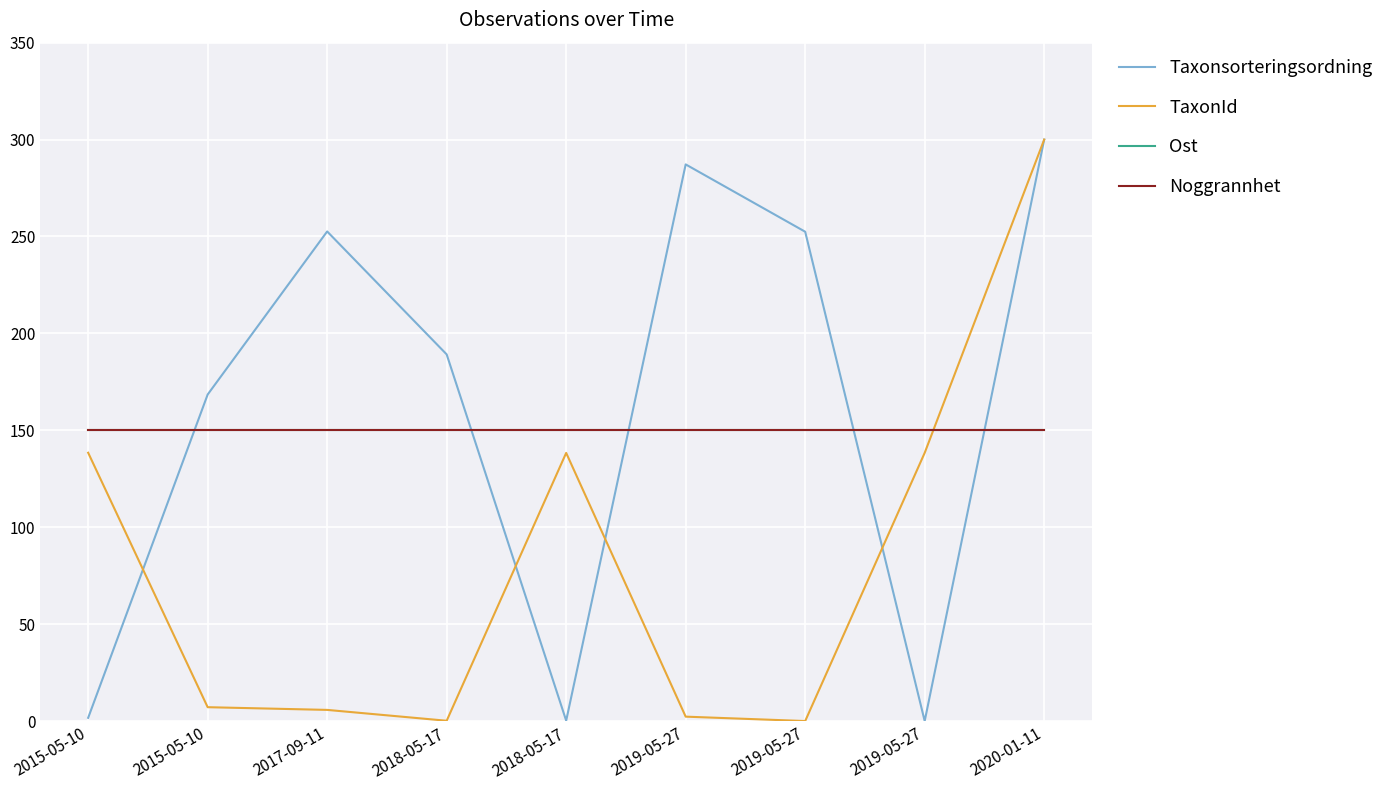

The value of TaxonId at 2017-09-11 is 3.7. True or false?

False